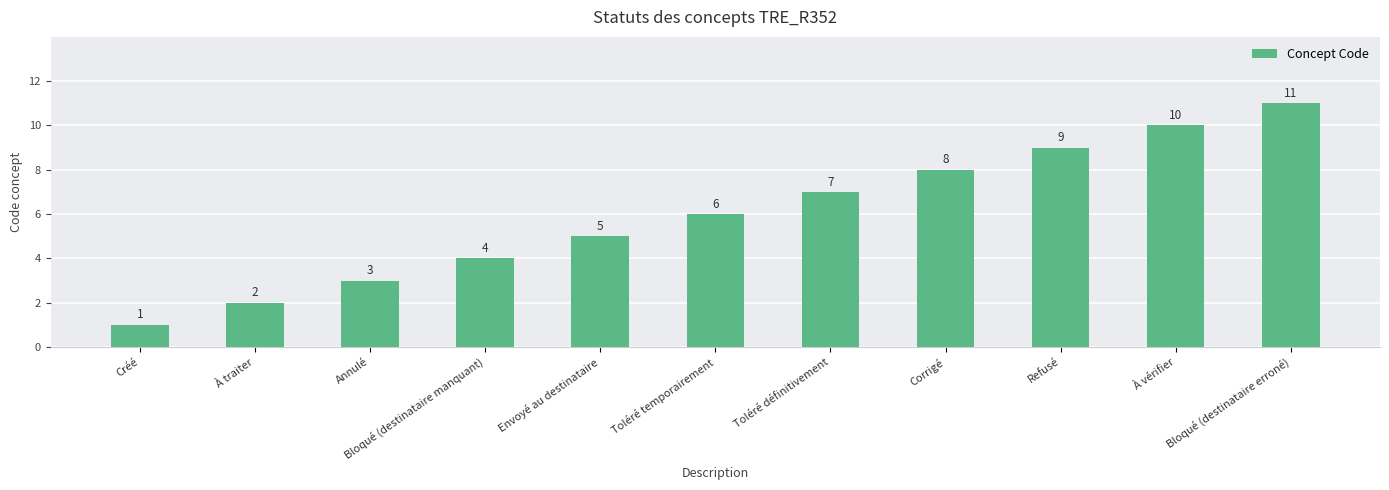

What is the label of the 6th bar from the right?

Toléré temporairement